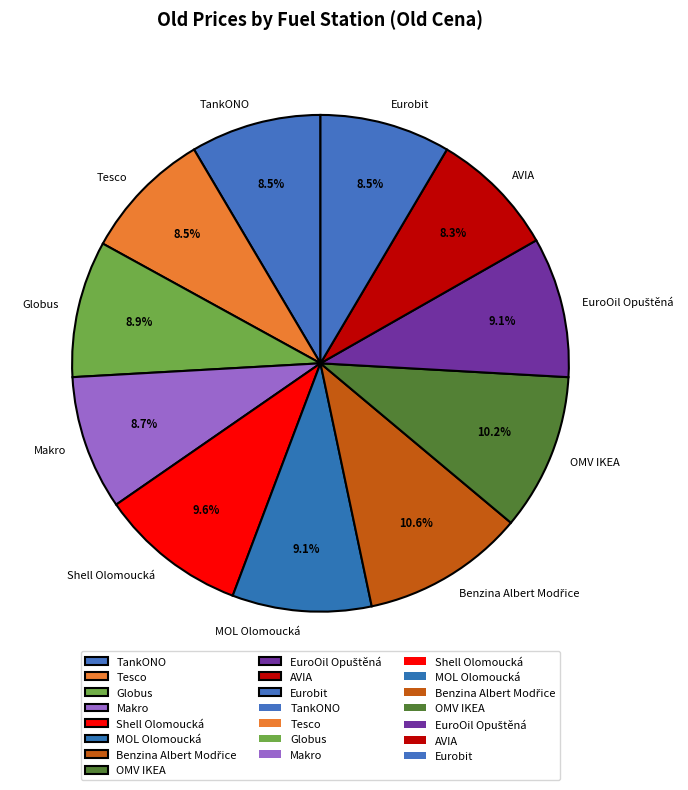

Is there a majority slice in this chart?

No